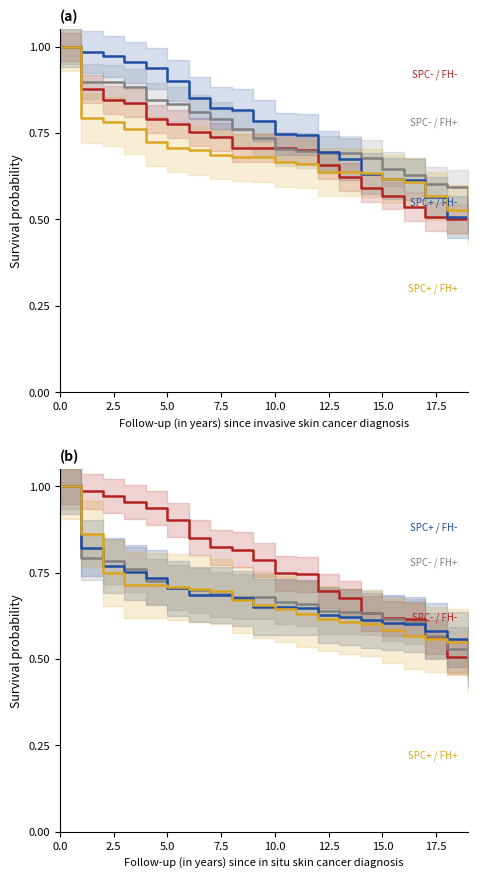

Is this an area chart (filled region under the line)?

No